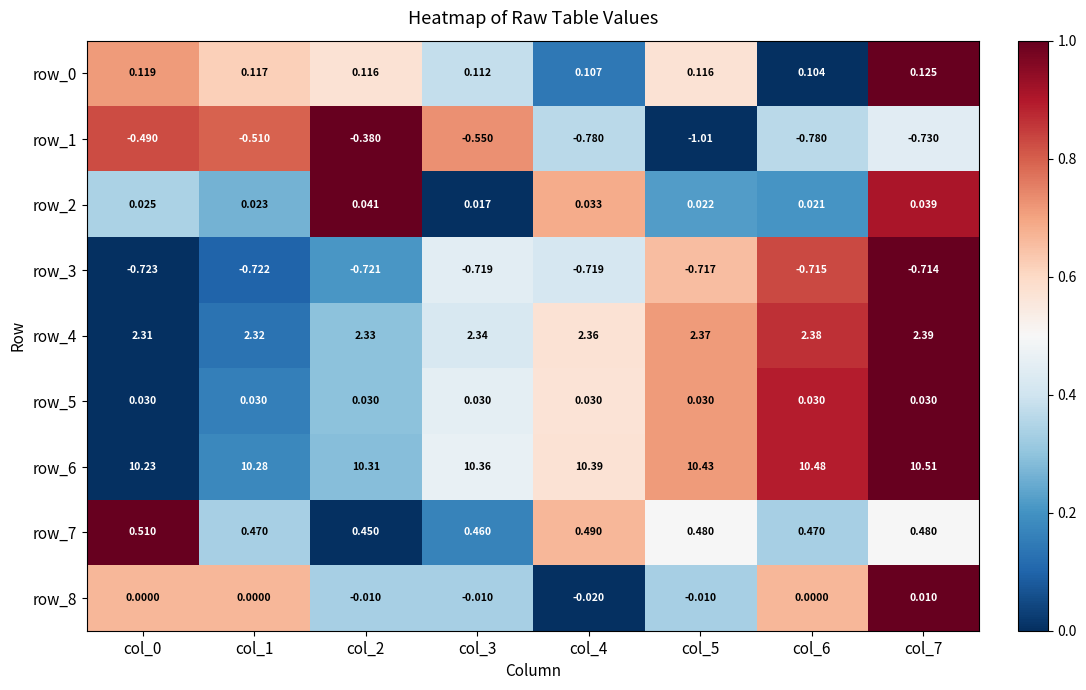

Is the value of row_8 at col_2 greater than the value of row_4 at col_0?

No